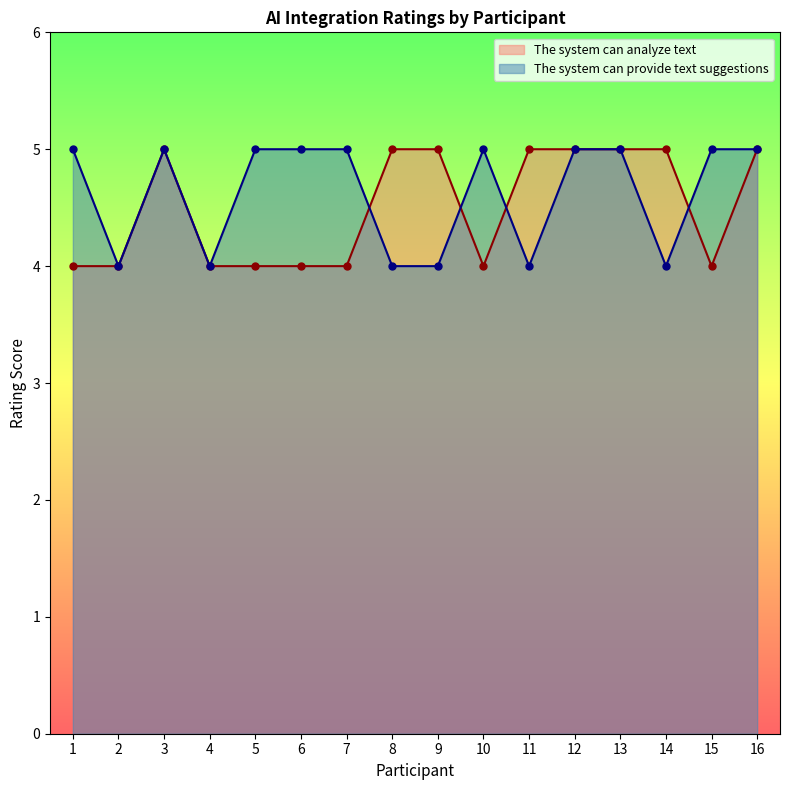

At which category is the sum across all series the highest?

3